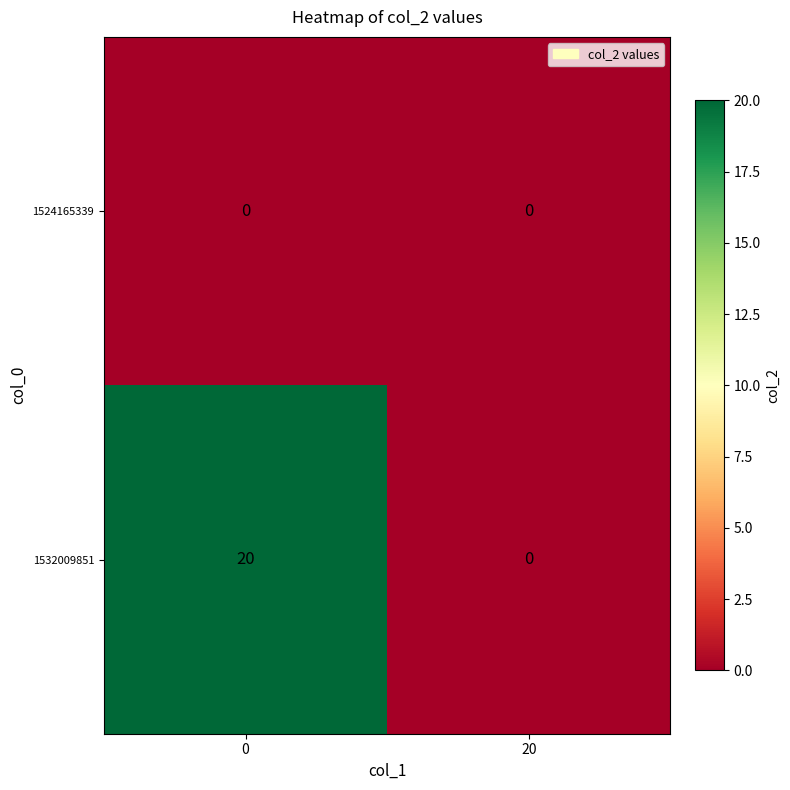

List the series in order of their peak value, lowest first.

1524165339, 1532009851